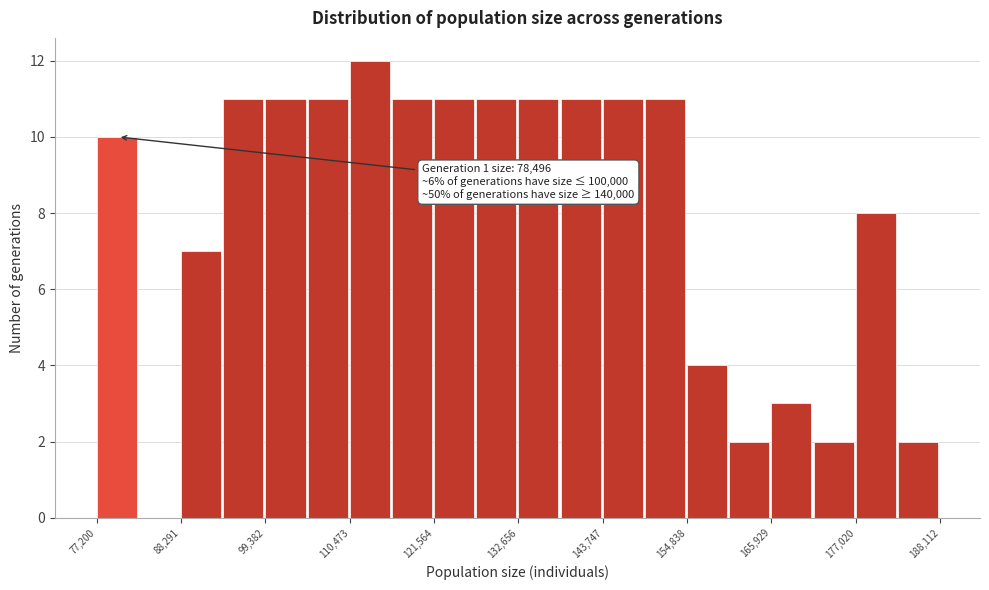

Around what value on the x-axis is the tallest bar? Give the approximate position of its centre, as read against the axis.

114000